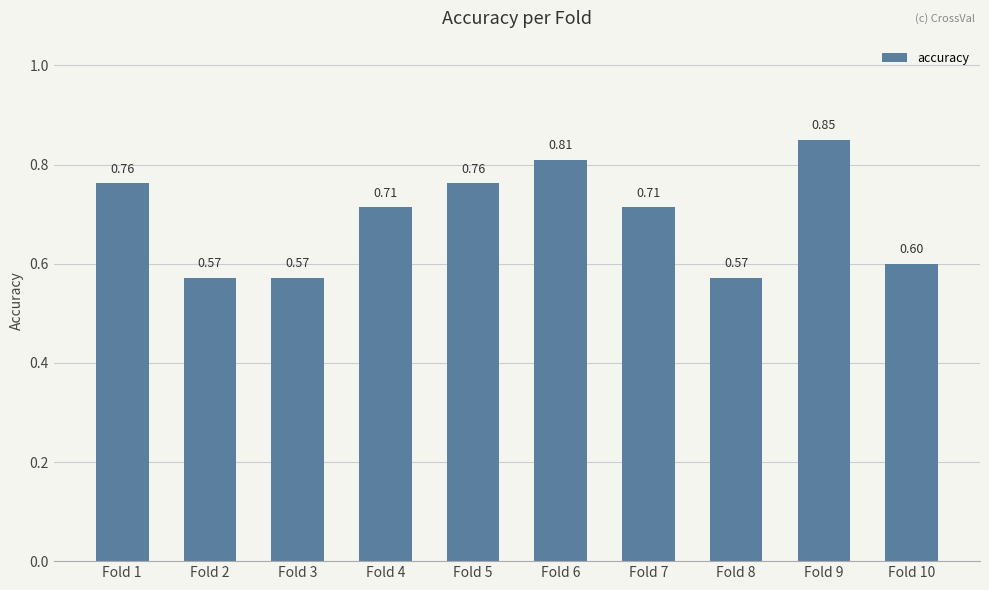

What is the change in value from Fold 6 to Fold 8?

-0.2